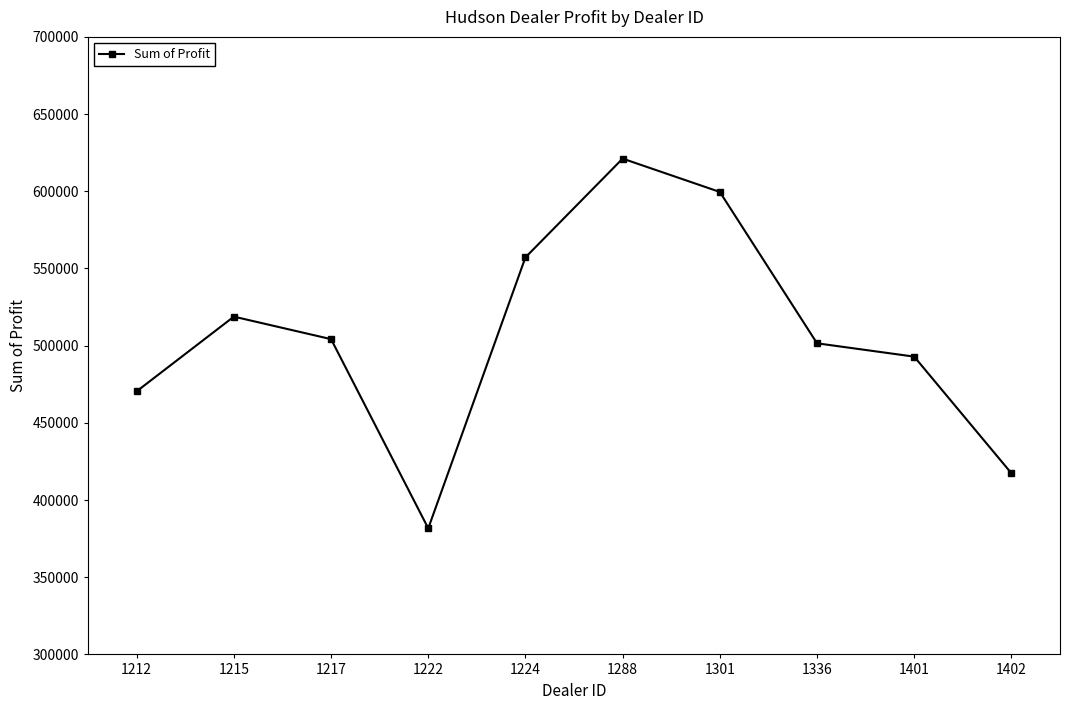

At which category does the data reach its first local valley?

1222